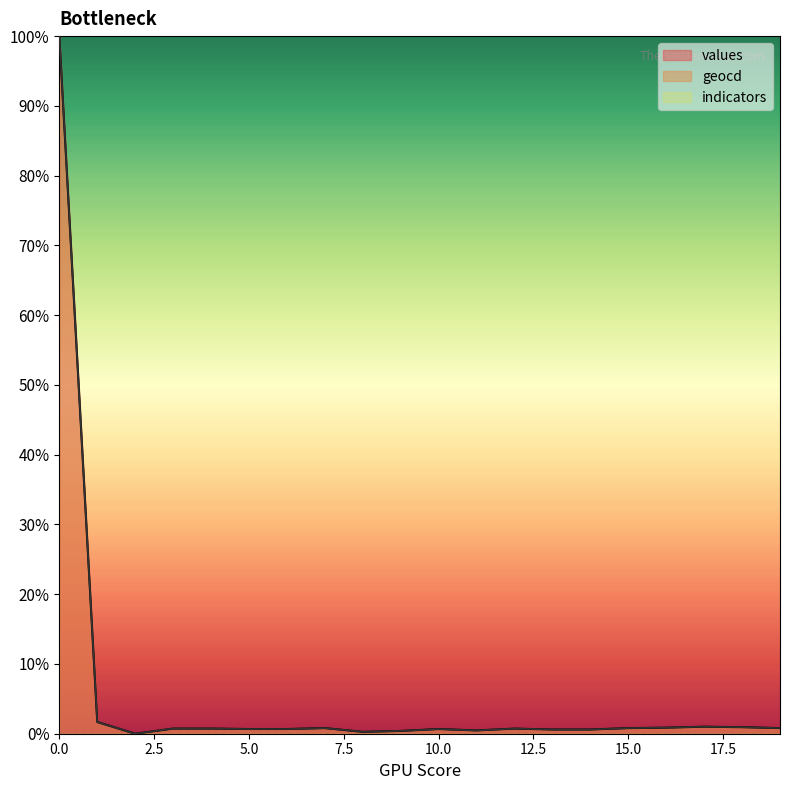

List the series in order of their overall mean, lowest first.

values, geocd